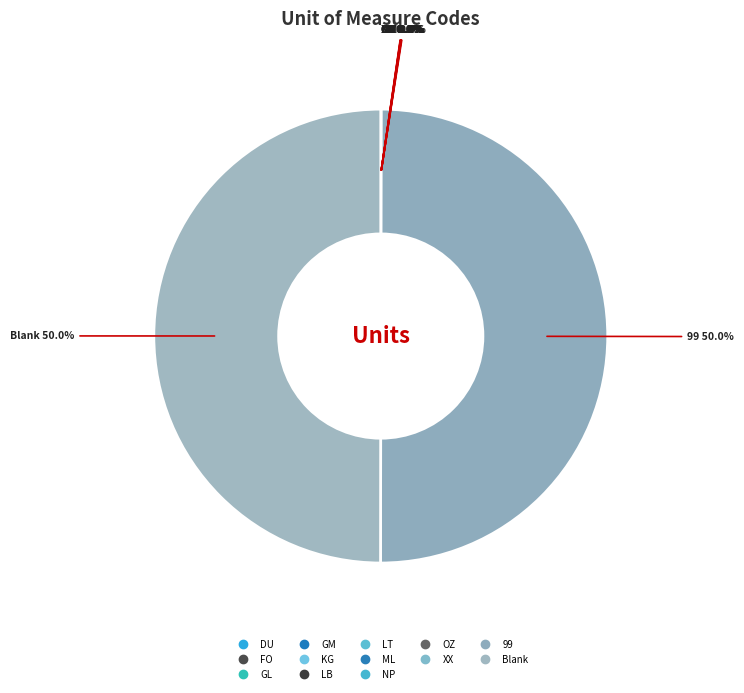

To the nearest percent, what portion does Blank represent?

50%